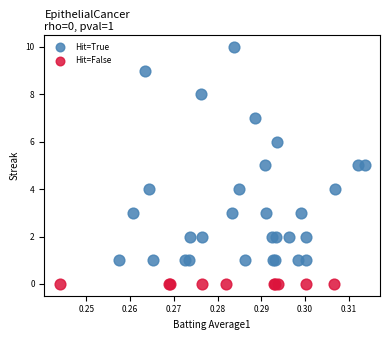

Which series reaches the minimum Y coordinate?

Hit=False